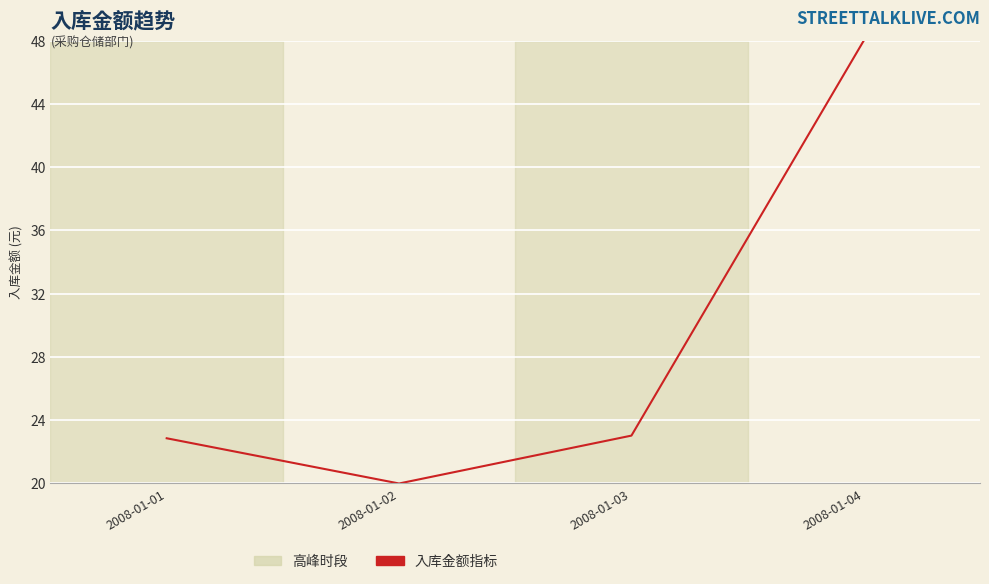

What is the minimum value shown in the chart?

20.0